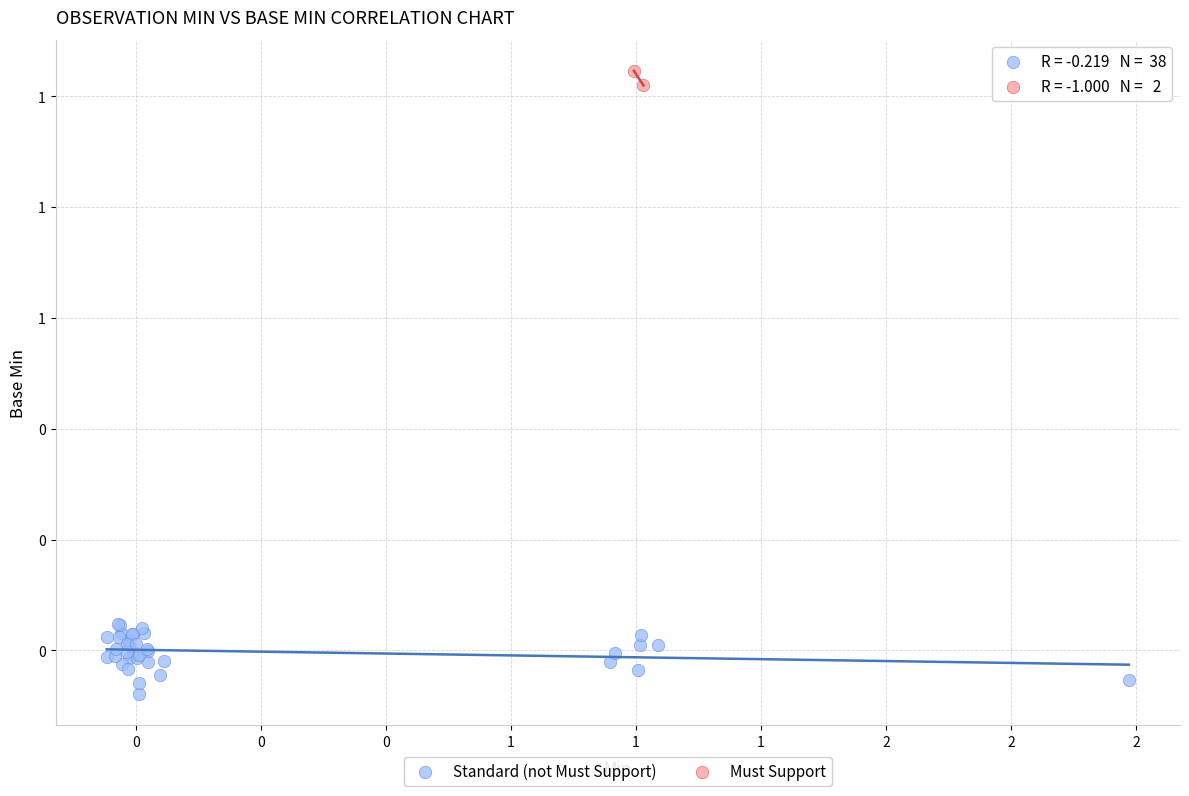

Which series reaches the minimum Y coordinate?

Standard (not Must Support)